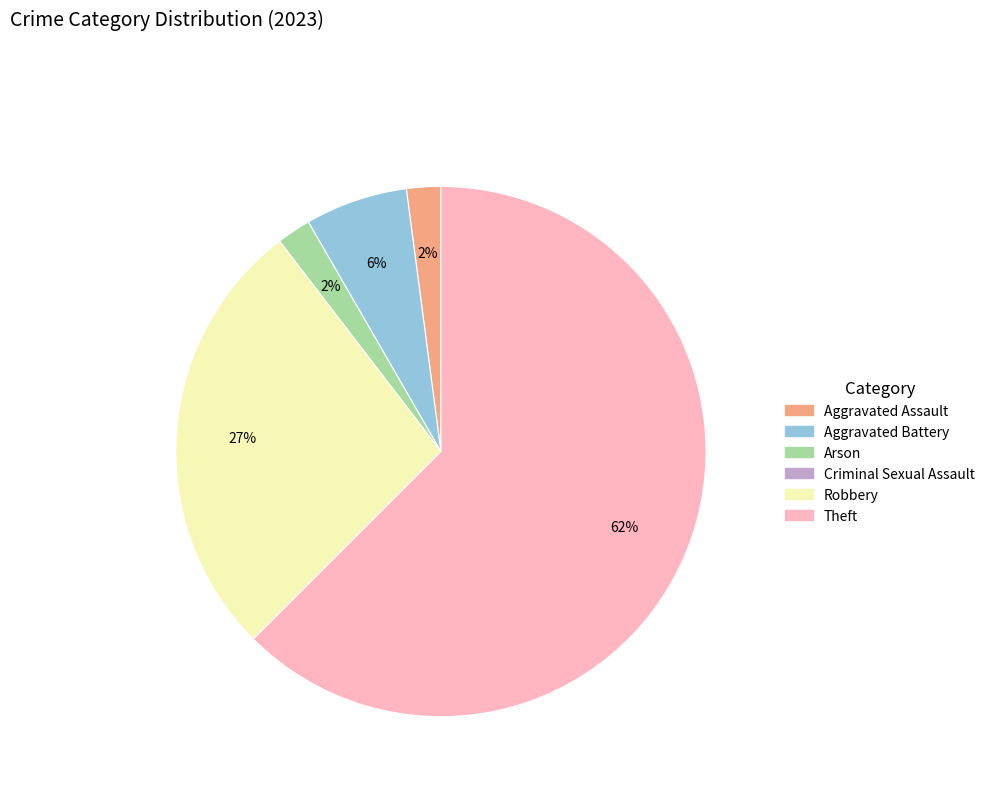

To the nearest percent, what is the average slice percentage?

17%